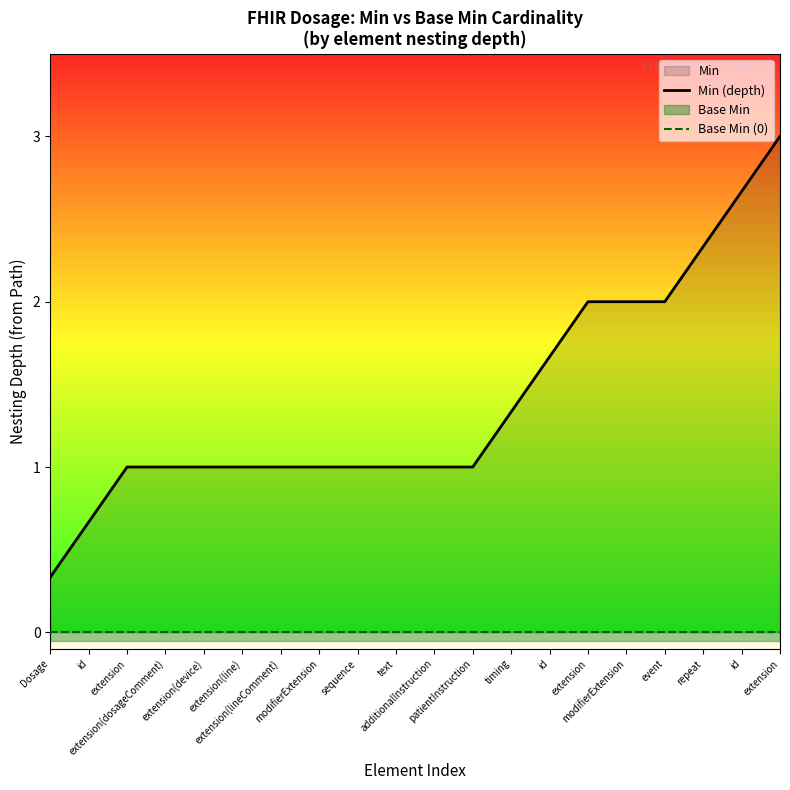

What is the label of the 10th point from the right?

additionalInstruction